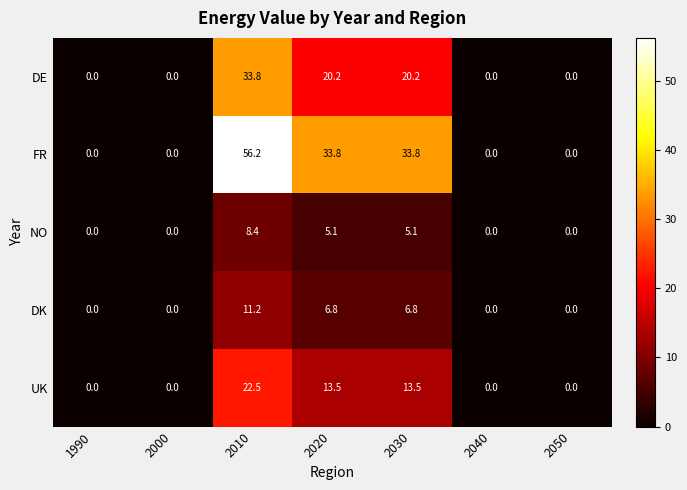

List the series in order of their peak value, lowest first.

NO, DK, UK, DE, FR